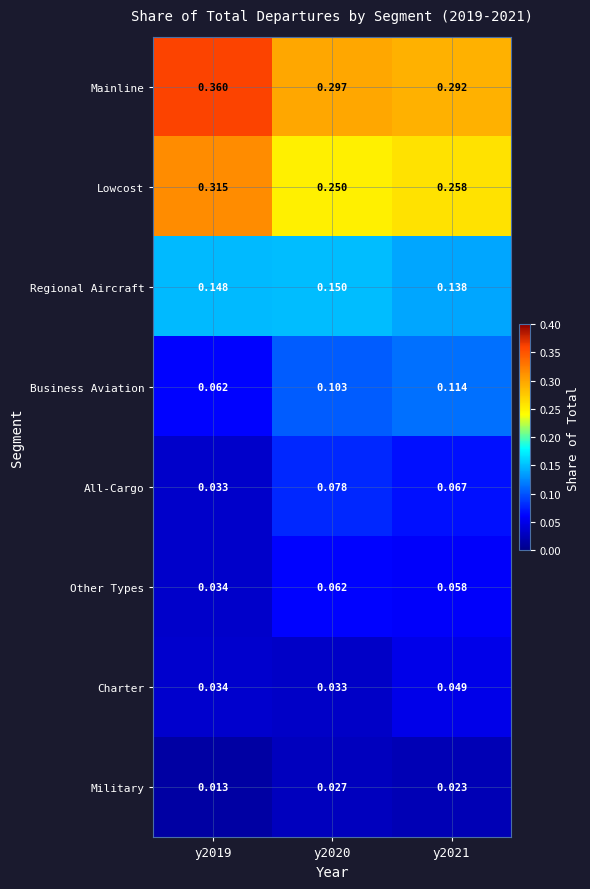

List the series in order of their peak value, highest first.

Mainline, Lowcost, Regional Aircraft, Business Aviation, All-Cargo, Other Types, Charter, Military